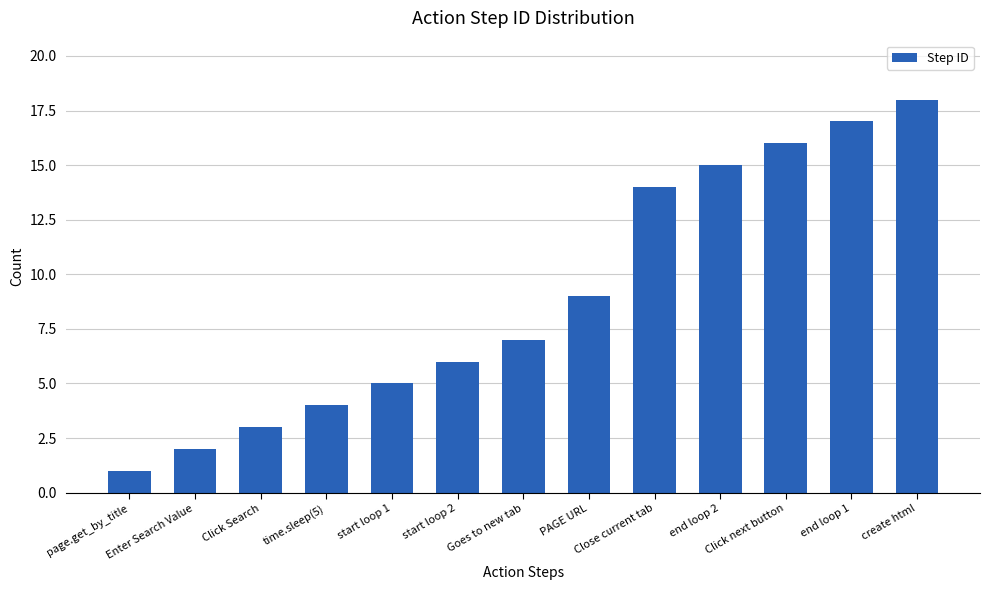

Rank the categories by value from lowest to highest.

page.get_by_title, Enter Search Value, Click Search, time.sleep(5), start loop 1, start loop 2, Goes to new tab, PAGE URL, Close current tab, end loop 2, Click next button, end loop 1, create html